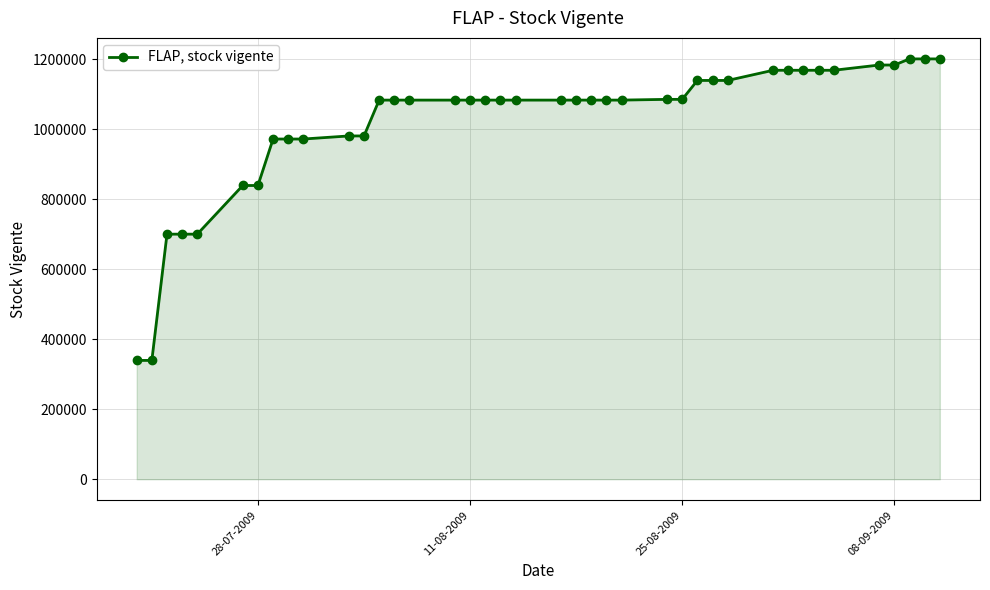

How many lines are shown in the chart?

1